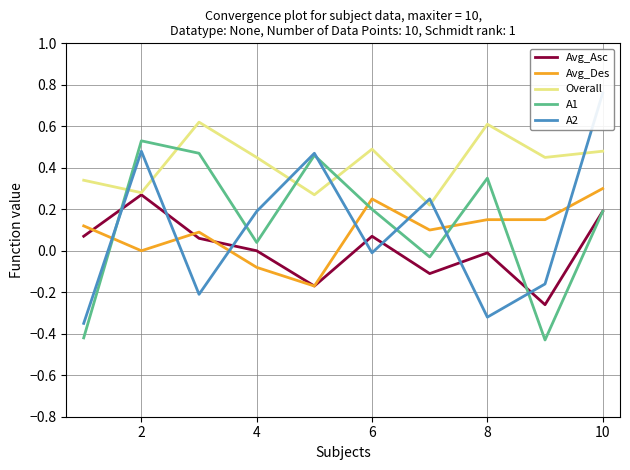

At how many categories does at least one series exceed 0?

10